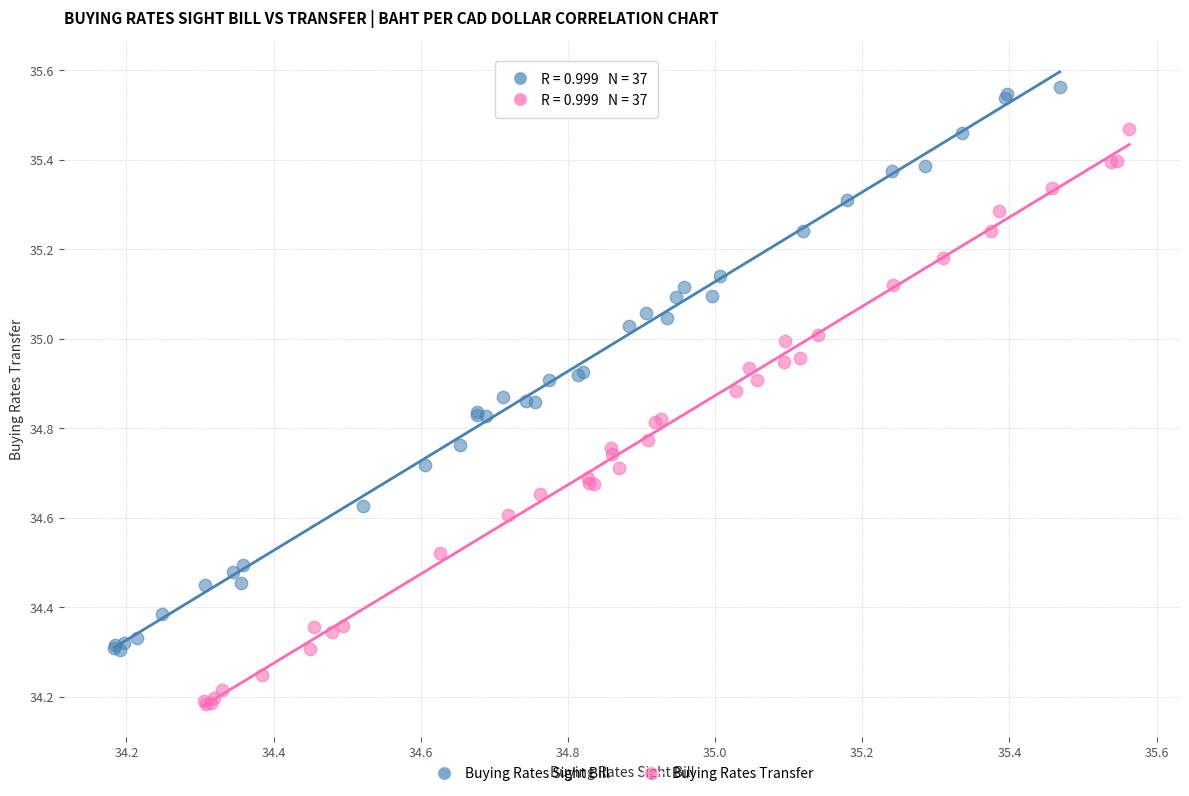

Which series contains the highest Y value?

Buying Rates Sight Bill